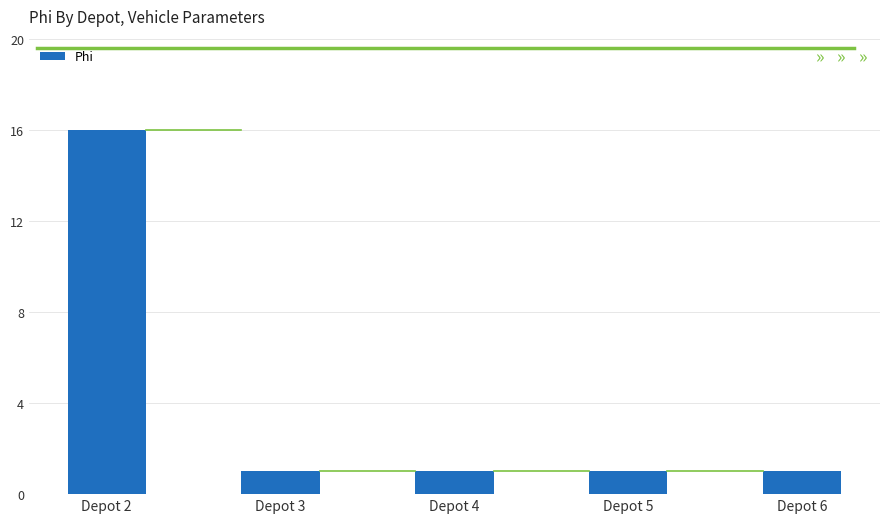

What is the ratio of the value at Depot 3 to the value at Depot 2?

0.1